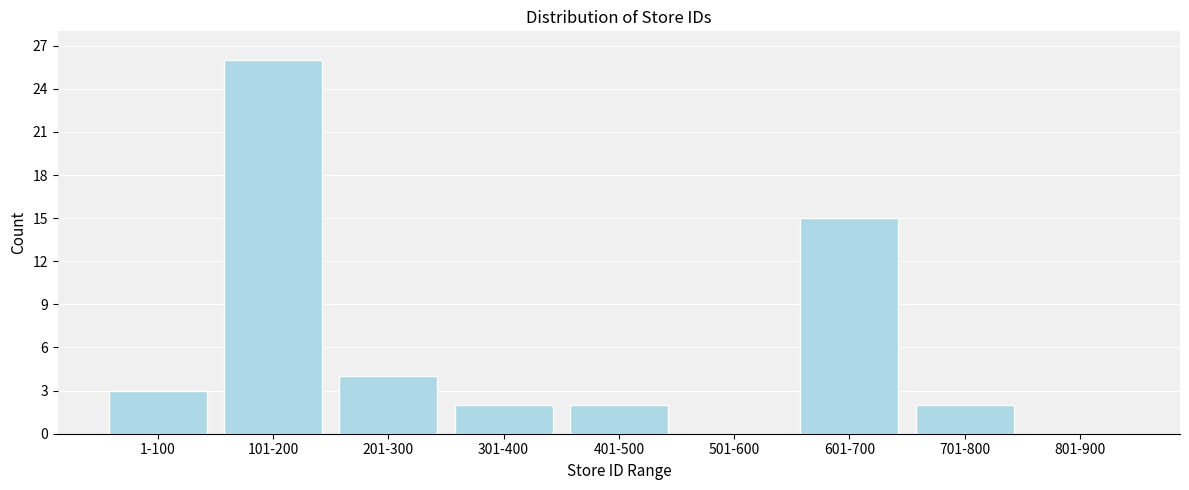

Reading left to right, transcribe all the data shown in this chart.

1-100=3	101-200=26	201-300=4	301-400=2	401-500=2	501-600=0	601-700=15	701-800=2	801-900=0